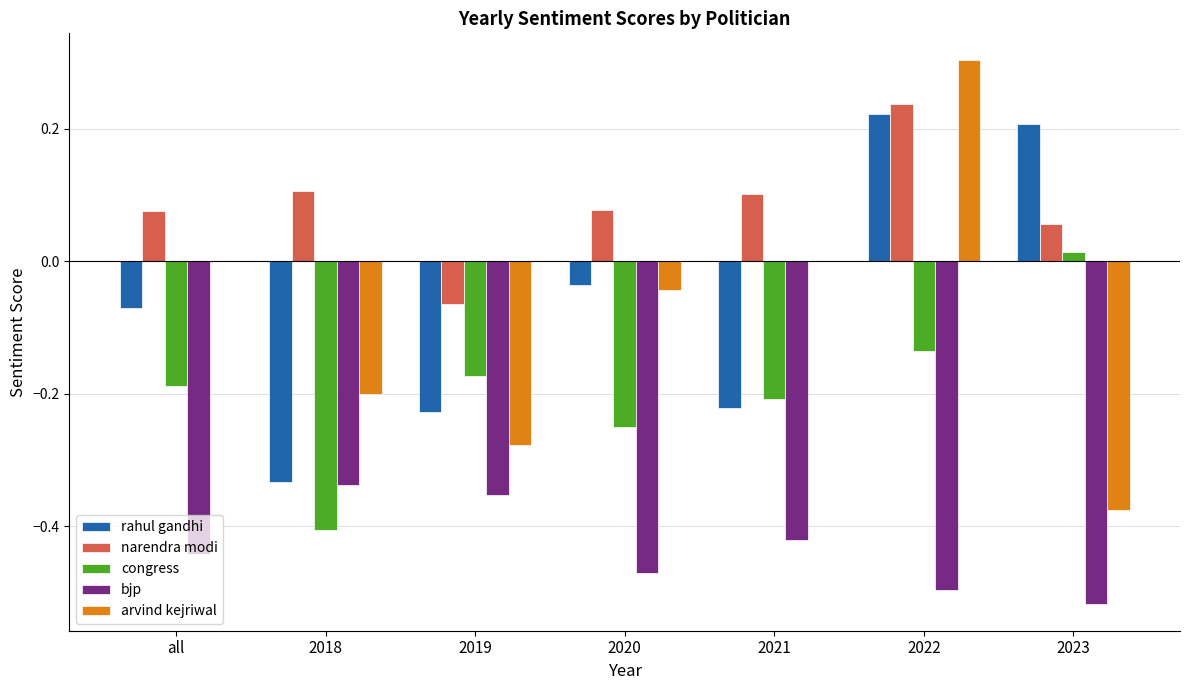

The arvind kejriwal series shows 0.3 at 2022. True or false?

True